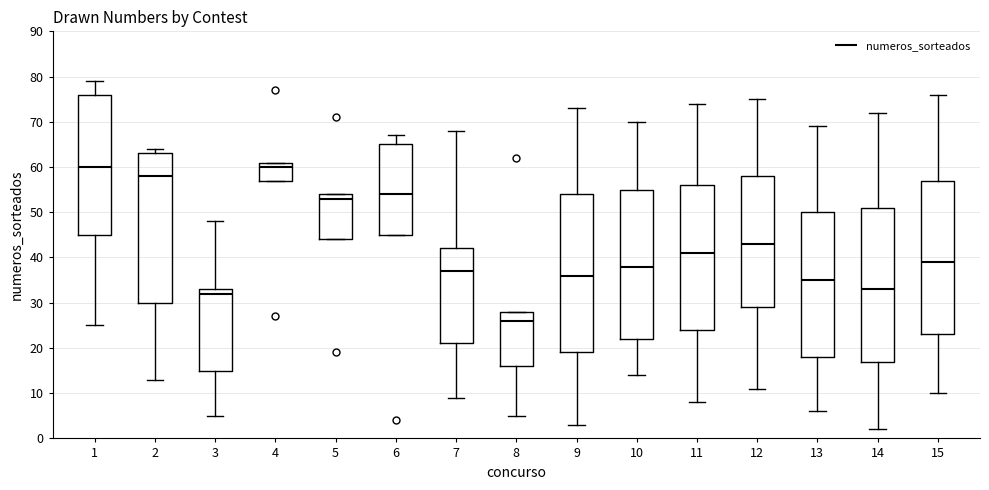

Reading left to right, read every box against the y-axis: the position of its median line, the range the box covers, and the ends of its whiskers. The values are not printed on the chart, so give them approximately, as read against the axis.

1: median 60, box 45 to 76, whiskers 25 to 79
2: median 58, box 30 to 63, whiskers 13 to 64
3: median 32, box 15 to 33, whiskers 5 to 48
4: median 60, box 57 to 61, whiskers 57 to 61
5: median 53, box 44 to 54, whiskers 44 to 54
6: median 54, box 45 to 65, whiskers 45 to 67
7: median 37, box 21 to 42, whiskers 9 to 68
8: median 26, box 16 to 28, whiskers 5 to 28
9: median 36, box 19 to 54, whiskers 3 to 73
10: median 38, box 22 to 55, whiskers 14 to 70
11: median 41, box 24 to 56, whiskers 8 to 74
12: median 43, box 29 to 58, whiskers 11 to 75
13: median 35, box 18 to 50, whiskers 6 to 69
14: median 33, box 17 to 51, whiskers 2 to 72
15: median 39, box 23 to 57, whiskers 10 to 76